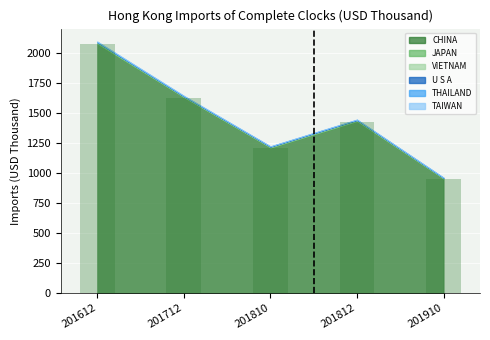

How many values exceed 1428?

3